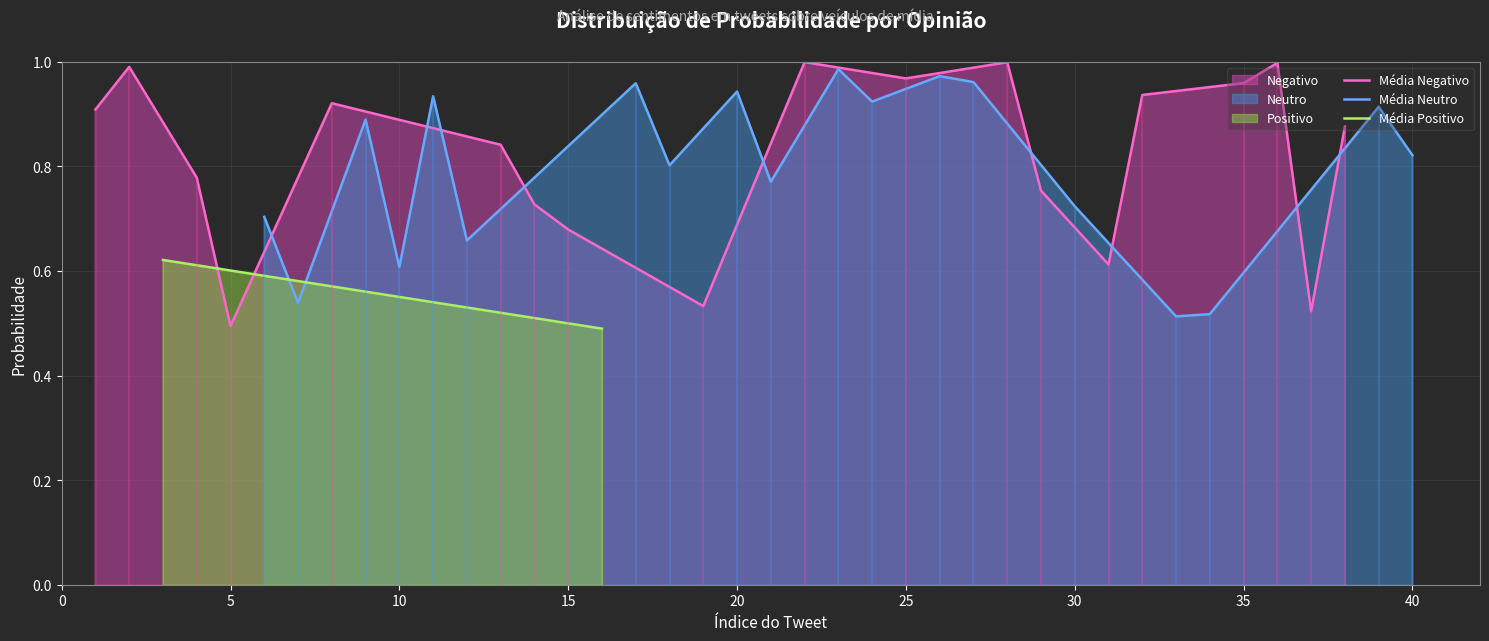

Where is Média Negativo nearest to the value 0?

5